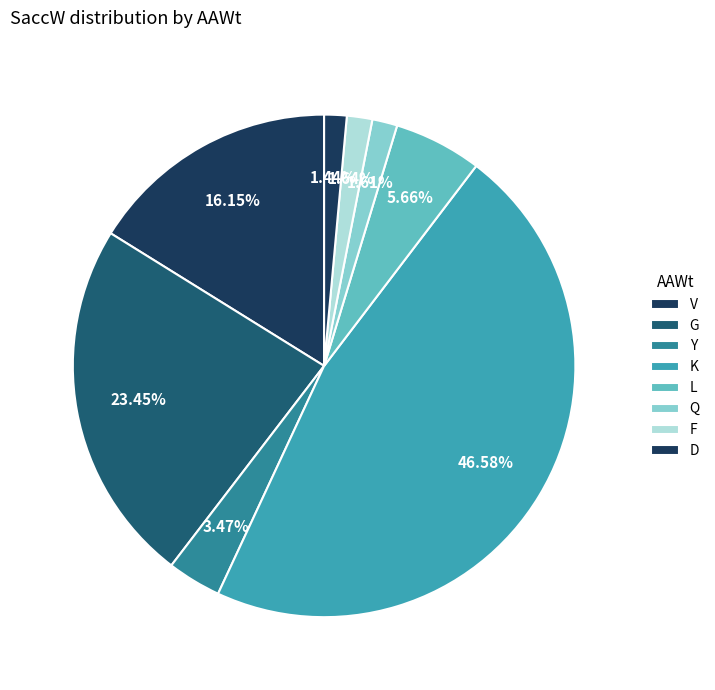

Is V the majority of the pie?

No